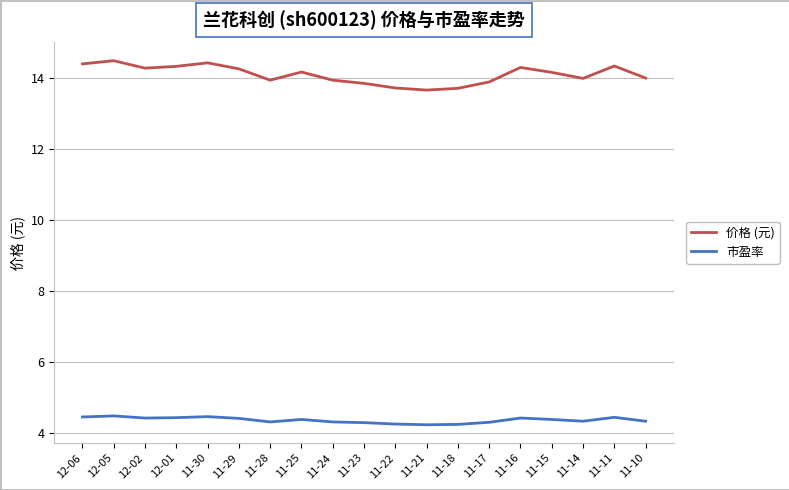

At how many categories does at least one series exceed 7?

19